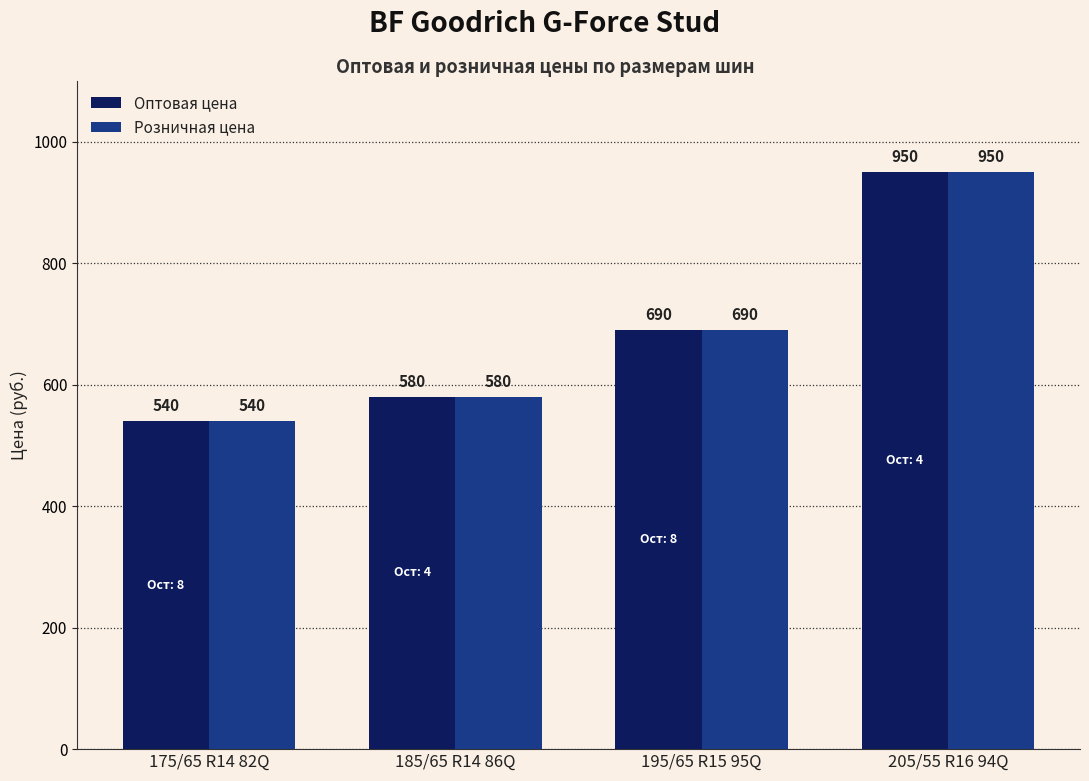

How many data points in Оптовая цена are less than 690?

2